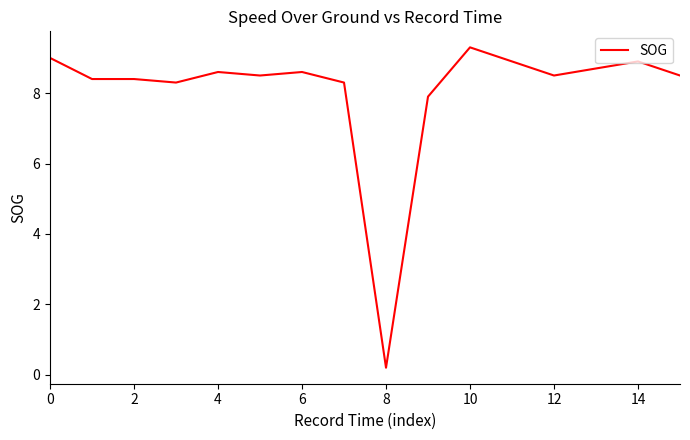

What is the difference between the maximum and minimum values?

9.1